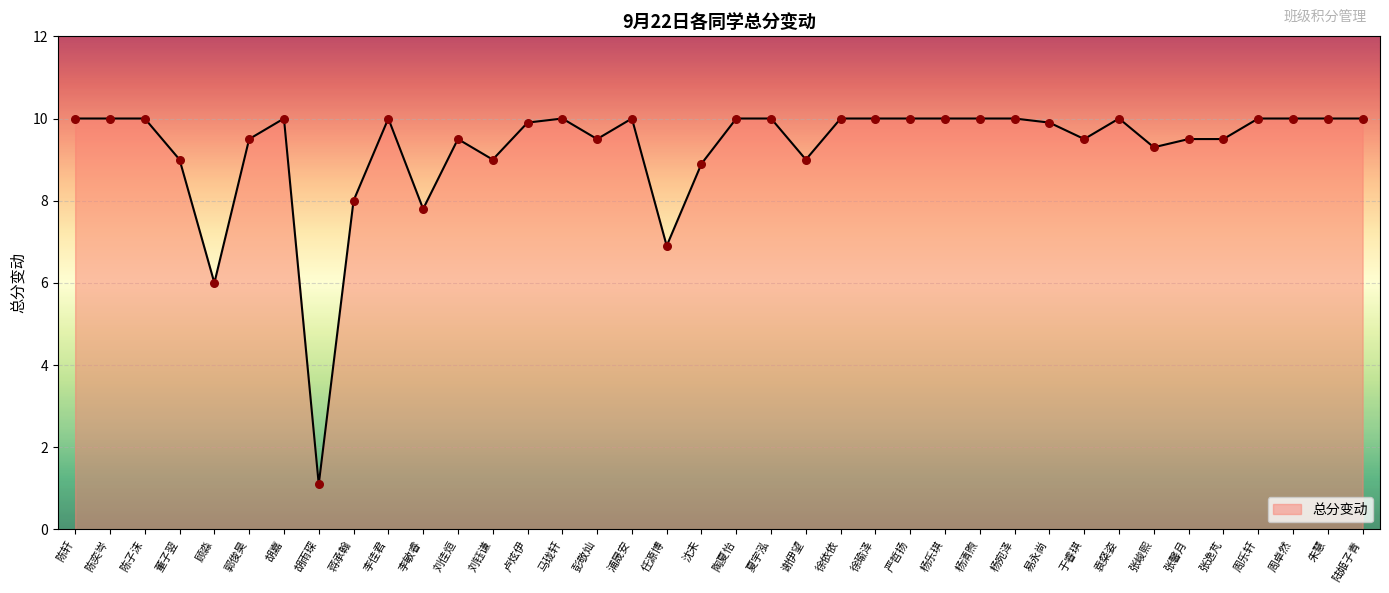

Approximately how many times larger is the value at 董子翌 compared to 顾淼?

1.5